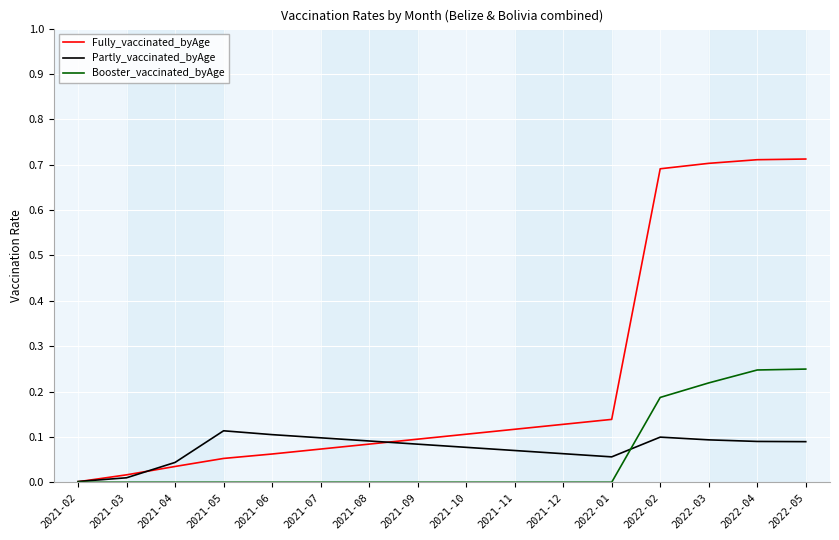

Does the chart display data point markers on the line(s)?

No